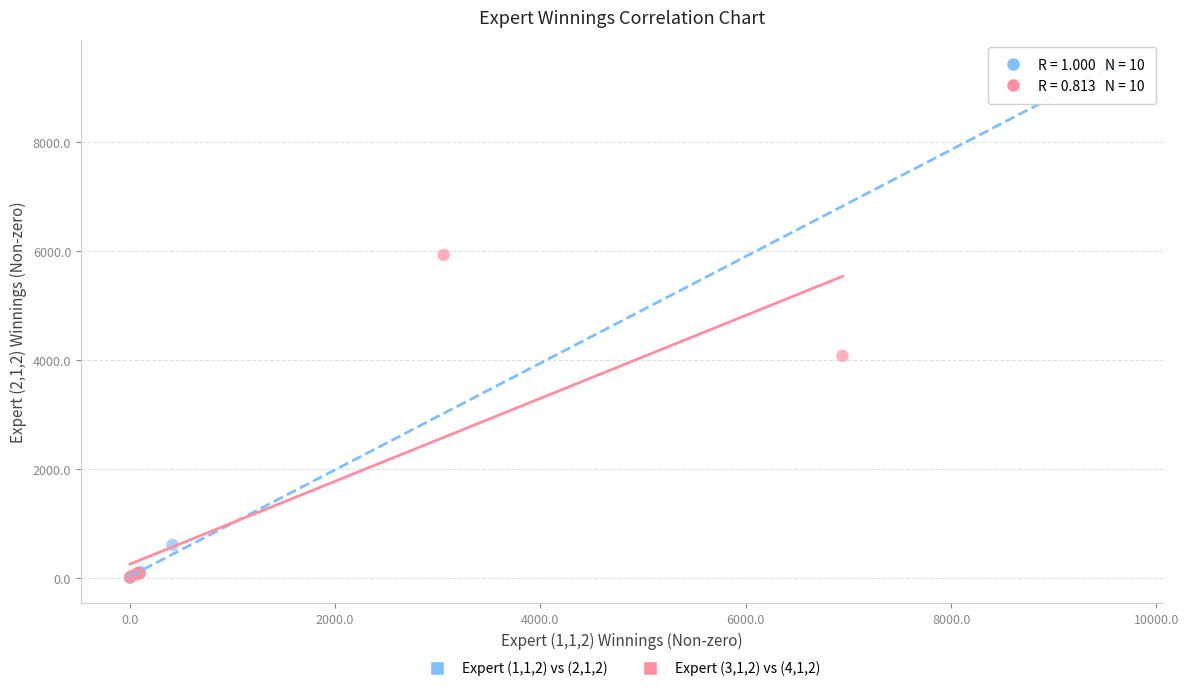

Which series contains the highest Y value?

Expert (1,1,2) vs (2,1,2)